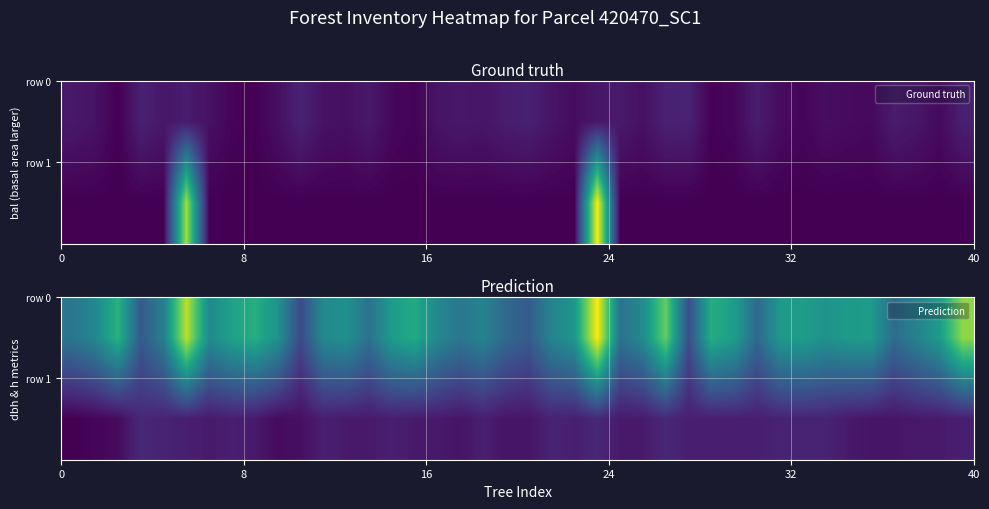

Count the number of categories in the chart.

40